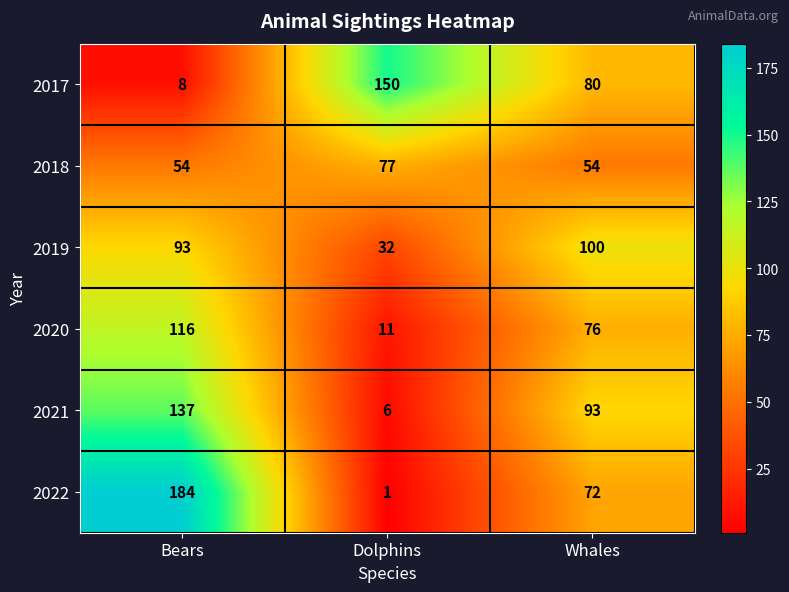

What is the difference between the highest and lowest values at Bears?

176